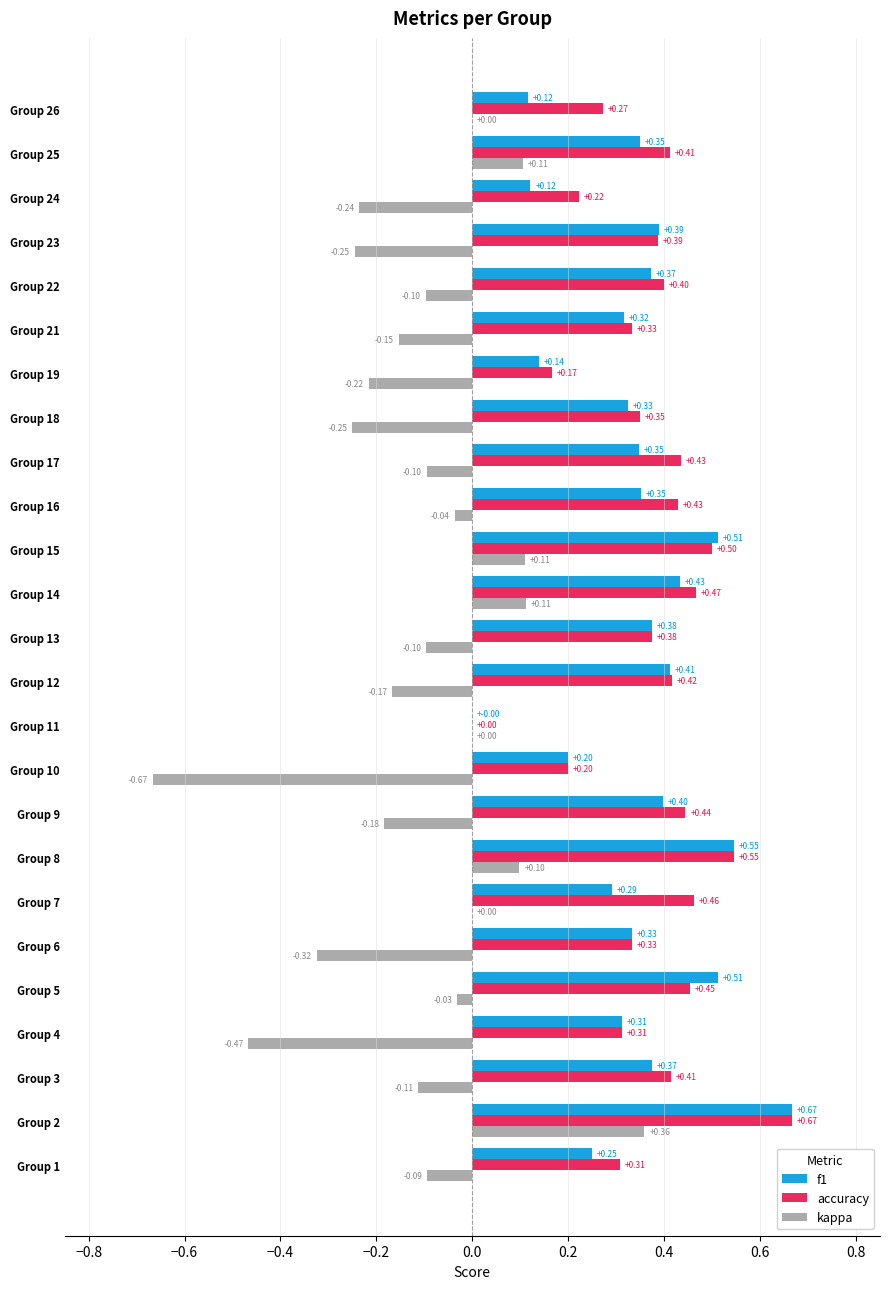

Which series has the largest total across all categories?

accuracy